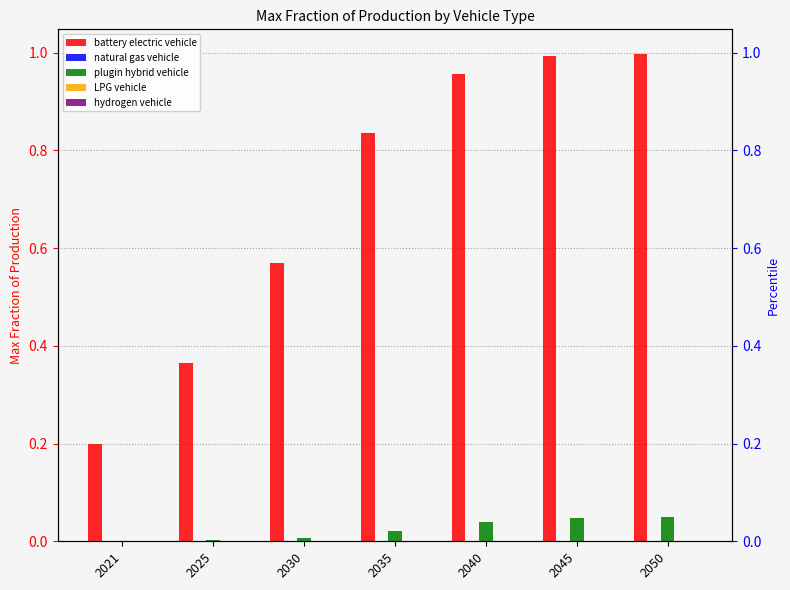

Reading left to right, extract all data points from this chart.

battery electric vehicle: 0.2	0.4	0.6	0.8	1.0	1.0	1.0
natural gas vehicle: 0.0	0.0	0.0	0.0	0.0	0.0	0.0
plugin hybrid vehicle: 0.0	0.0	0.0	0.0	0.0	0.0	0.0
LPG vehicle: 0.0	0.0	0.0	0.0	0.0	0.0	0.0
hydrogen vehicle: 0.0	0.0	0.0	0.0	0.0	0.0	0.0